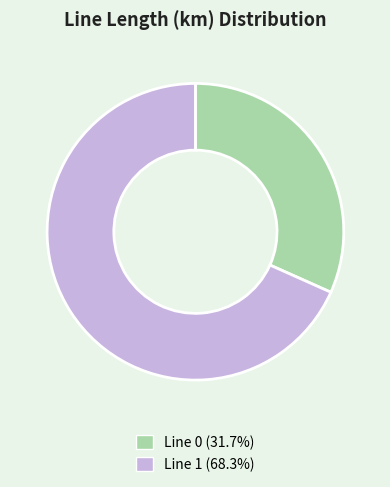

Do Line 0 (31.7%) and Line 1 (68.3%) together represent more than half of the pie?

Yes